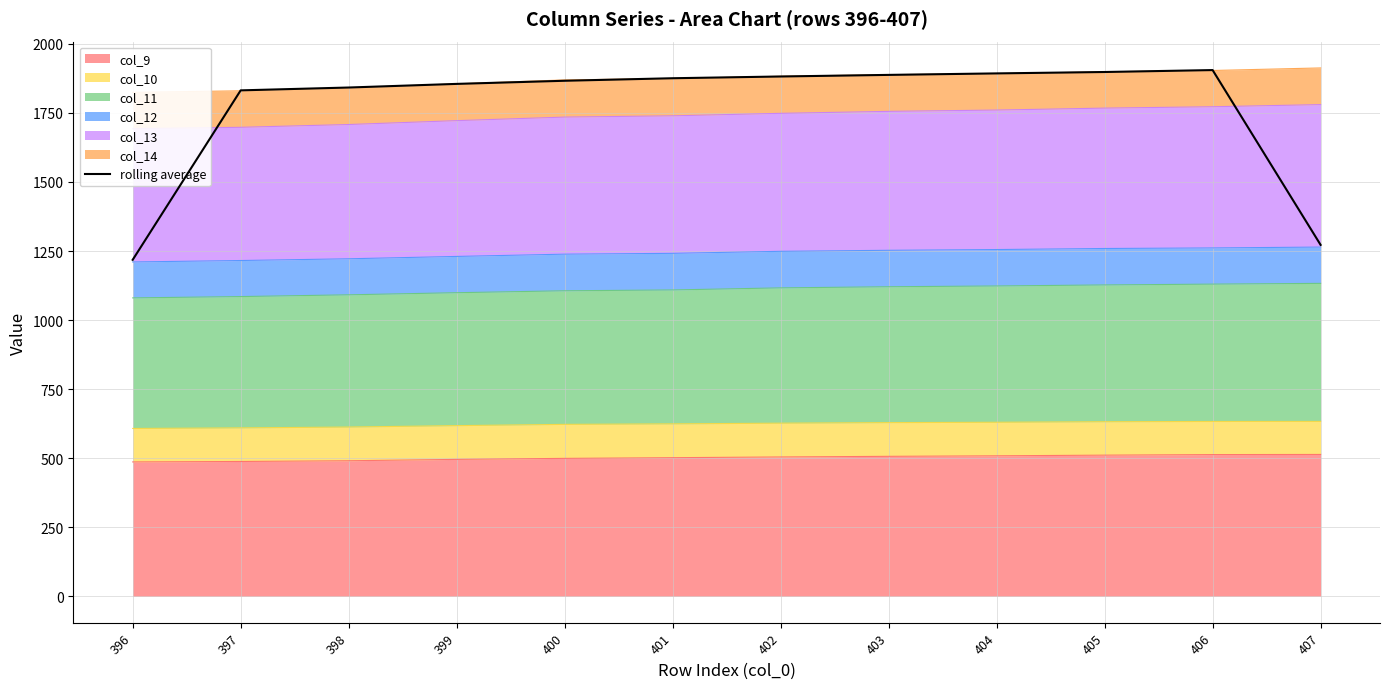

True or false: there are more than 0 points higher than both neighbors.

True